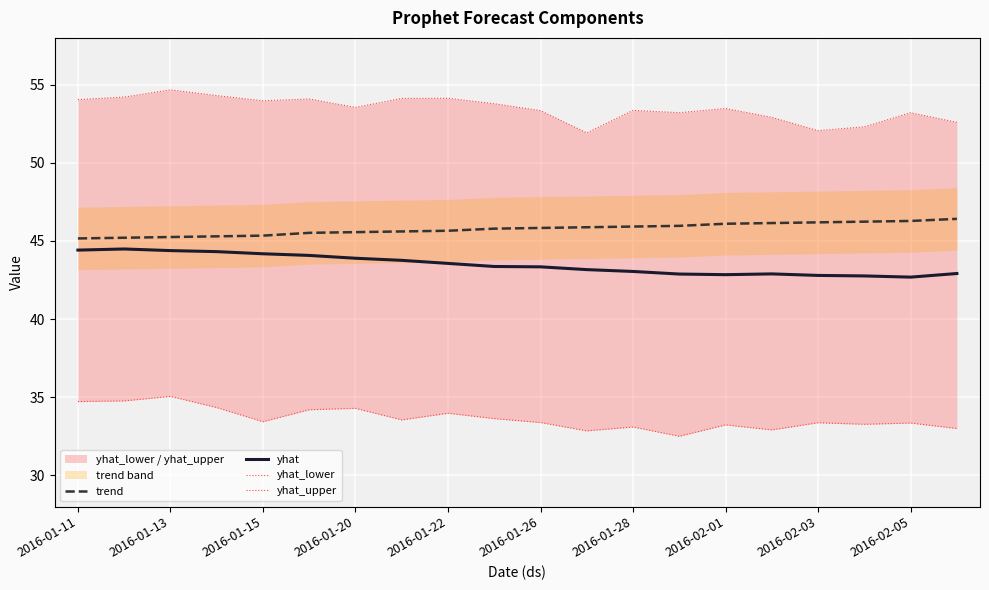

True or false: trend and yhat cross at least once.

False